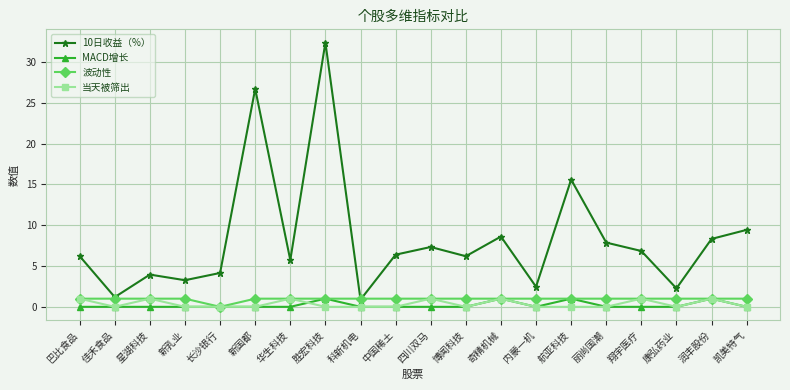

Reading left to right, list all the values displayed in this chart.

10日收益（%）: 6.2	1.2	4.0	3.3	4.2	26.7	5.7	32.4	0.9	6.4	7.3	6.2	8.6	2.5	15.6	7.9	6.8	2.3	8.3	9.4
MACD增长: 0.0	0.0	0.0	0.0	0.0	0.0	0.0	1.0	0.0	0.0	0.0	0.0	1.0	0.0	1.0	0.0	0.0	0.0	1.0	0.0
波动性: 1.0	1.0	1.0	1.0	0.0	1.0	1.0	1.0	1.0	1.0	1.0	1.0	1.0	1.0	1.0	1.0	1.0	1.0	1.0	1.0
当天被筛出: 1.0	0.0	1.0	0.0	0.0	0.0	1.0	0.0	0.0	0.0	1.0	0.0	1.0	0.0	0.0	0.0	1.0	0.0	1.0	0.0